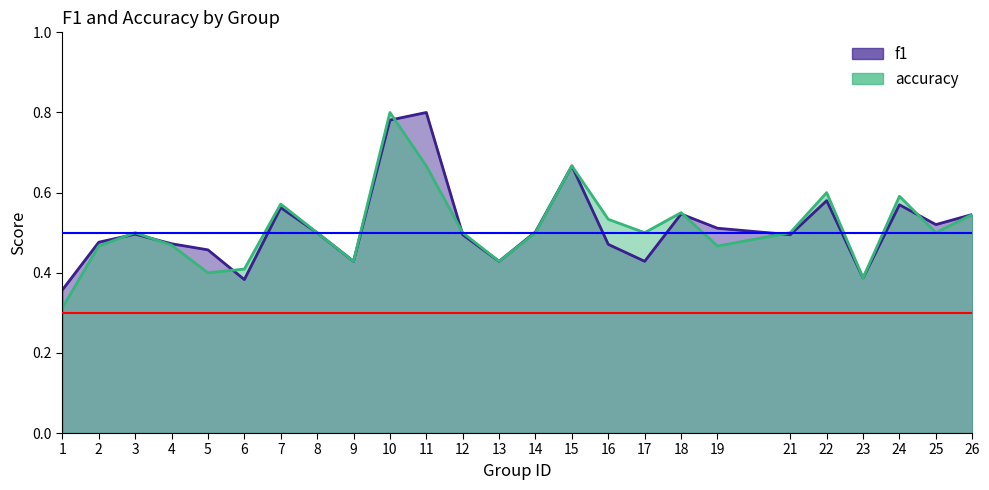

What is the total value across all series at 8?

1.0